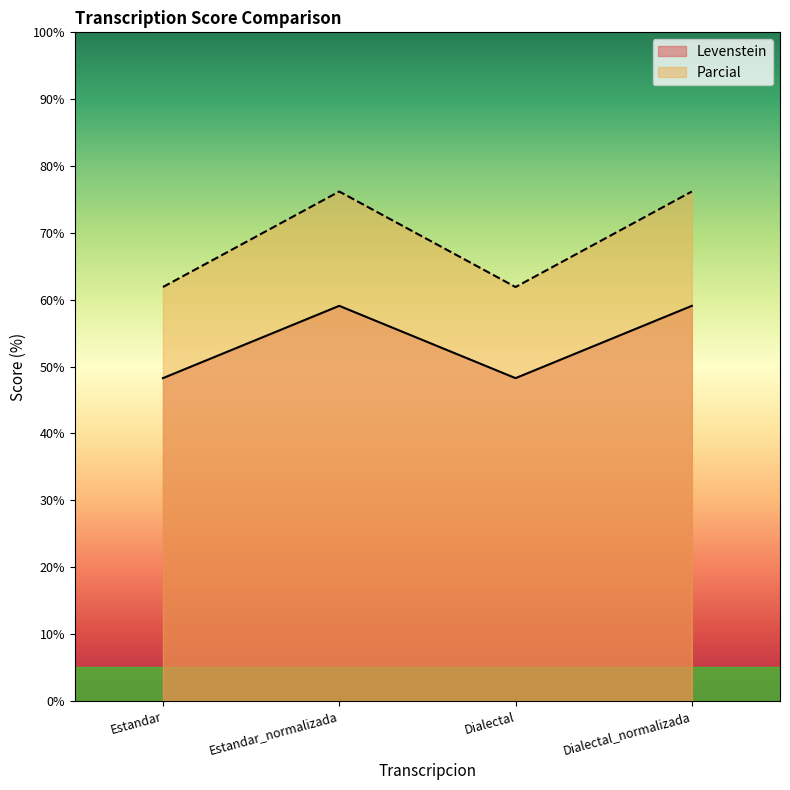

List the labels in order of Parcial value, smallest first.

Estandar, Dialectal, Estandar_normalizada, Dialectal_normalizada